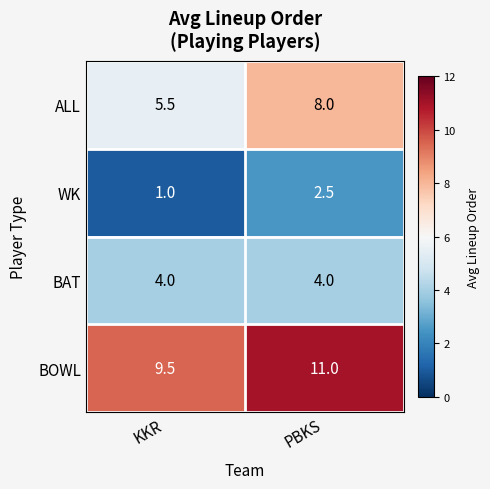

What is the minimum value shown in the chart?

1.0